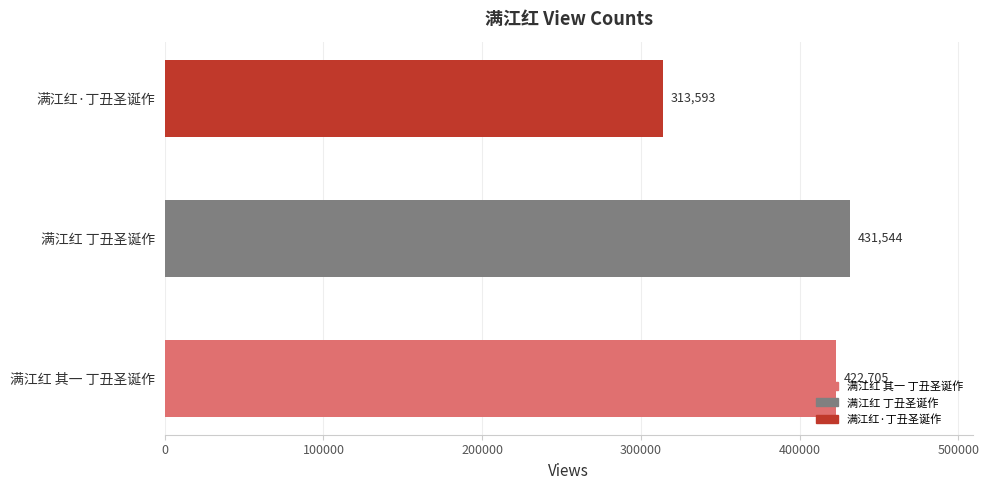

Which label corresponds to the largest value in the chart?

满江红 丁丑圣诞作